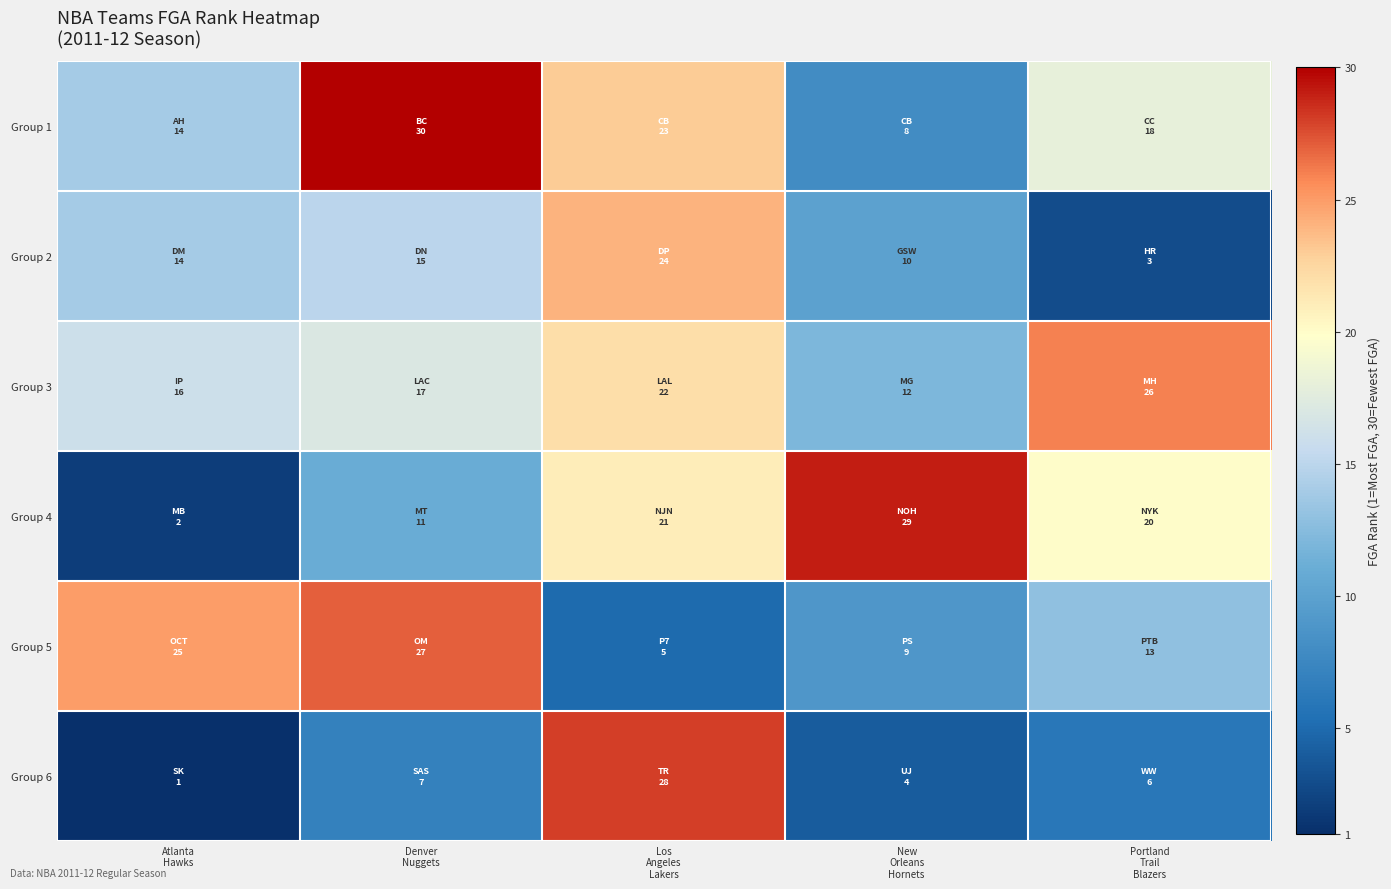

At how many categories does at least one series exceed 16?

5